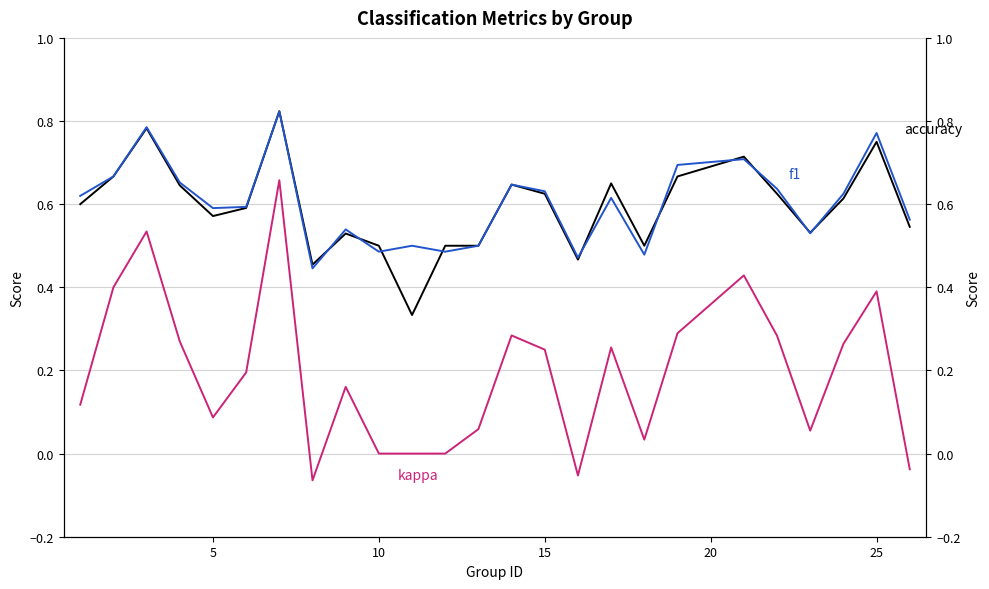

The f1 series shows 0.6 at 7. True or false?

False